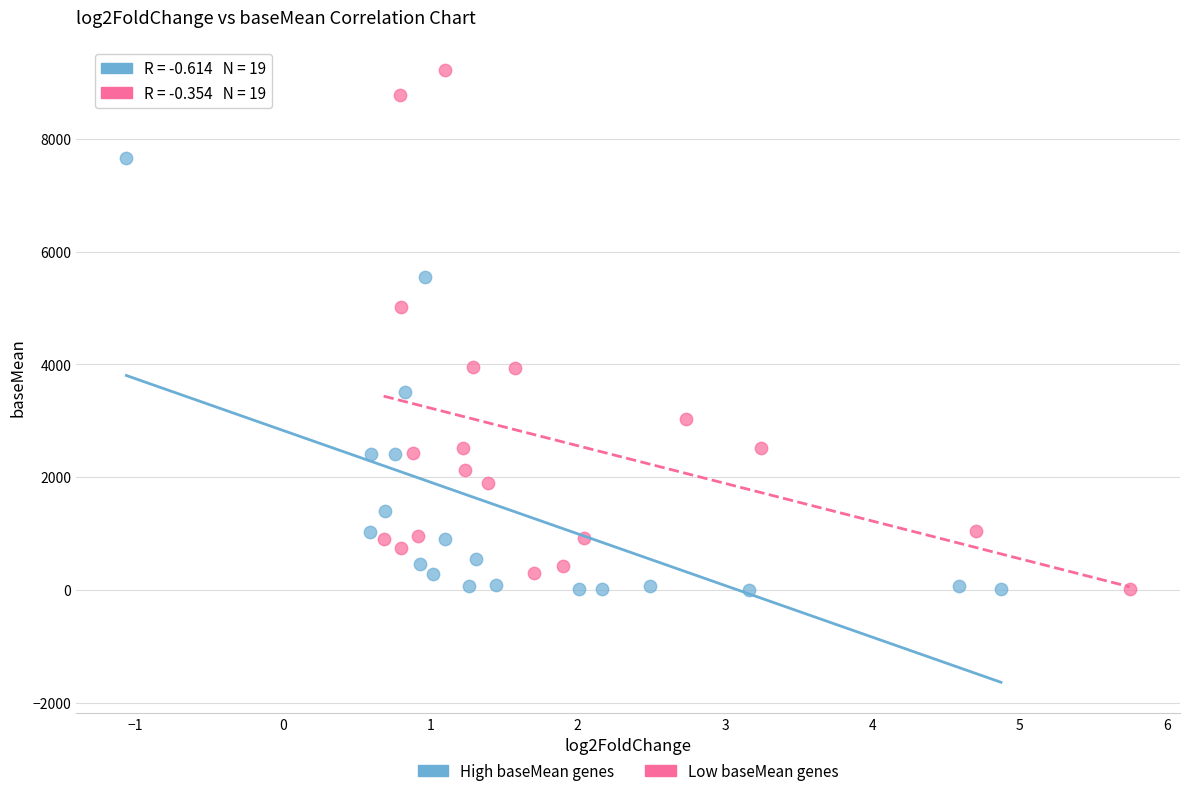

Which series has the largest Y range (max minus min)?

Low baseMean genes